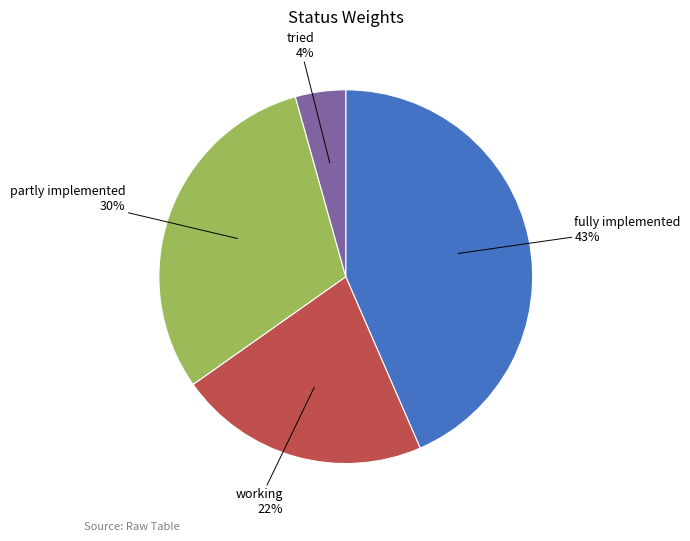

Is there any slice that represents more than half of the pie?

No